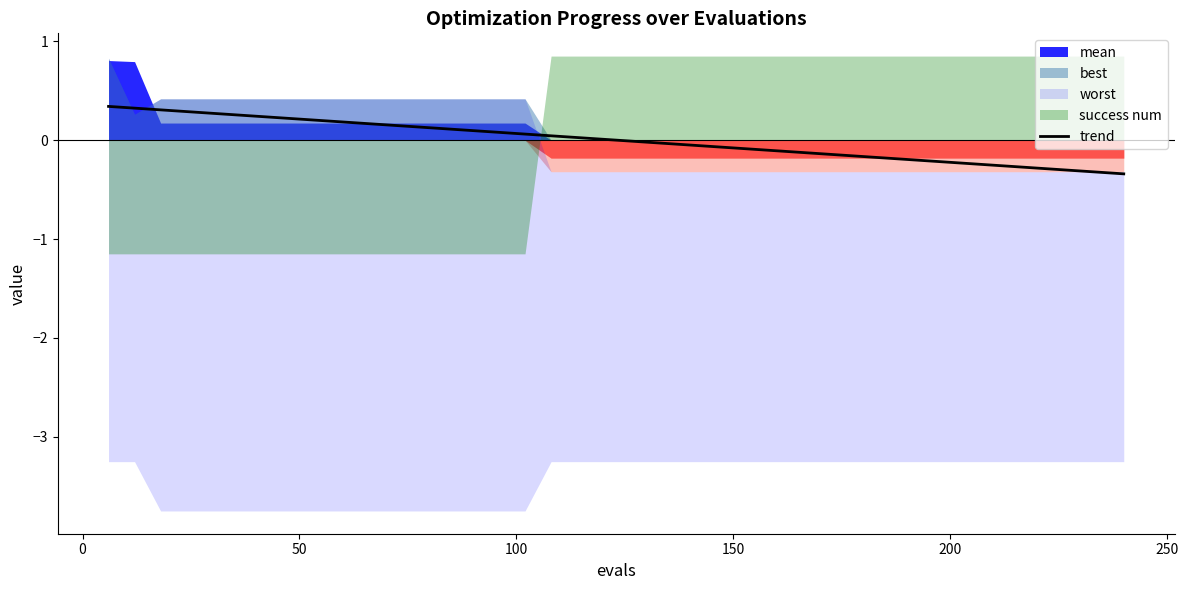

What is the lowest value of the trend series?

-0.3